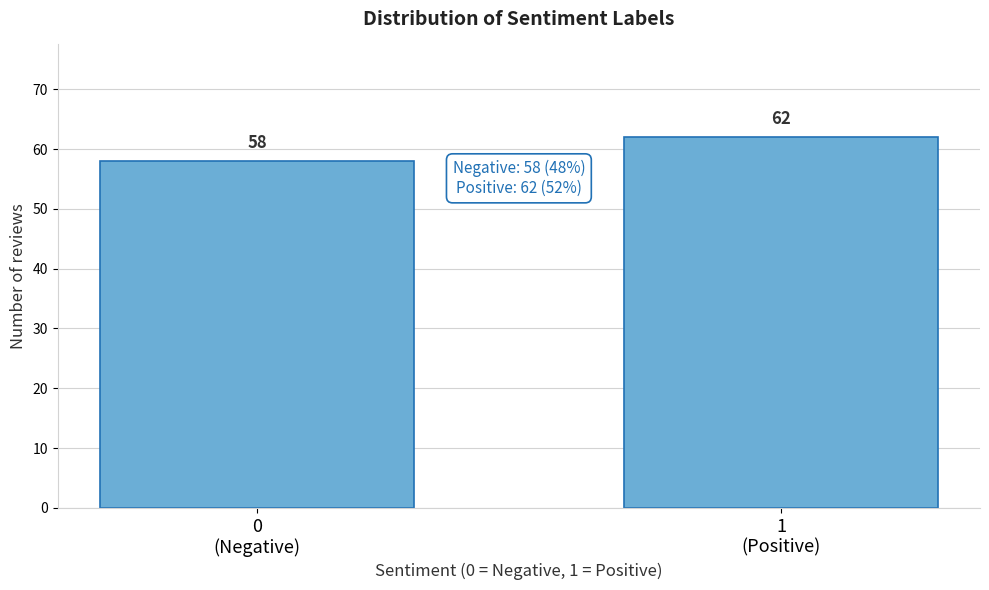

Reading left to right, what are all the values shown in this chart?

58	62